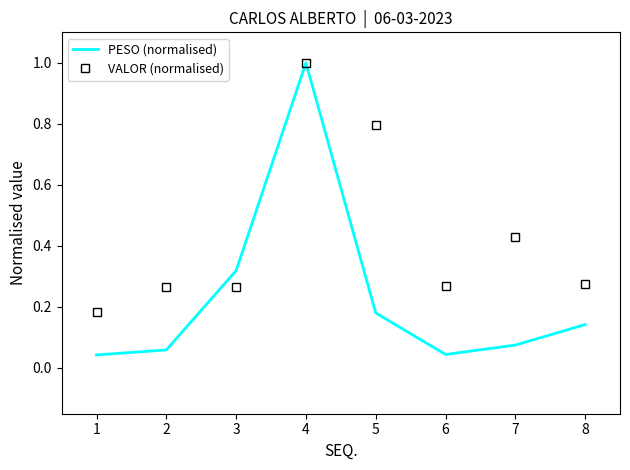

The value of PESO (normalised) at 2 is 0.0. True or false?

False